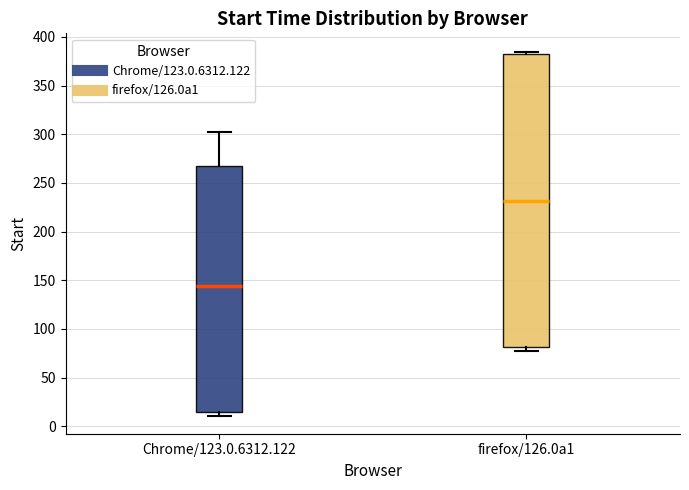

Reading left to right, transcribe this box plot: for each box, give where its median line is, the range the box spans, and where its two whiskers end, as read against the y-axis. The values are not printed on the chart, so give them approximately, as read against the axis.

Chrome/123.0.6312.122: median 145, box 15 to 270, whiskers 10 to 305
firefox/126.0a1: median 230, box 80 to 385, whiskers 75 to 385 (just above the box's upper edge)